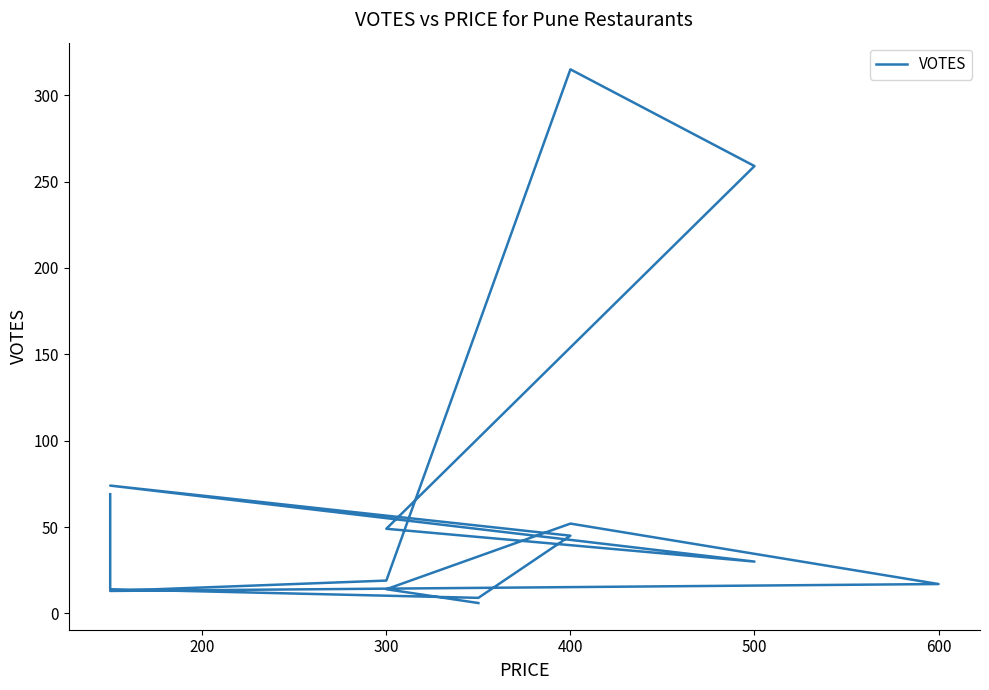

Approximately how many times larger is the value at 400 compared to 300?

16.6